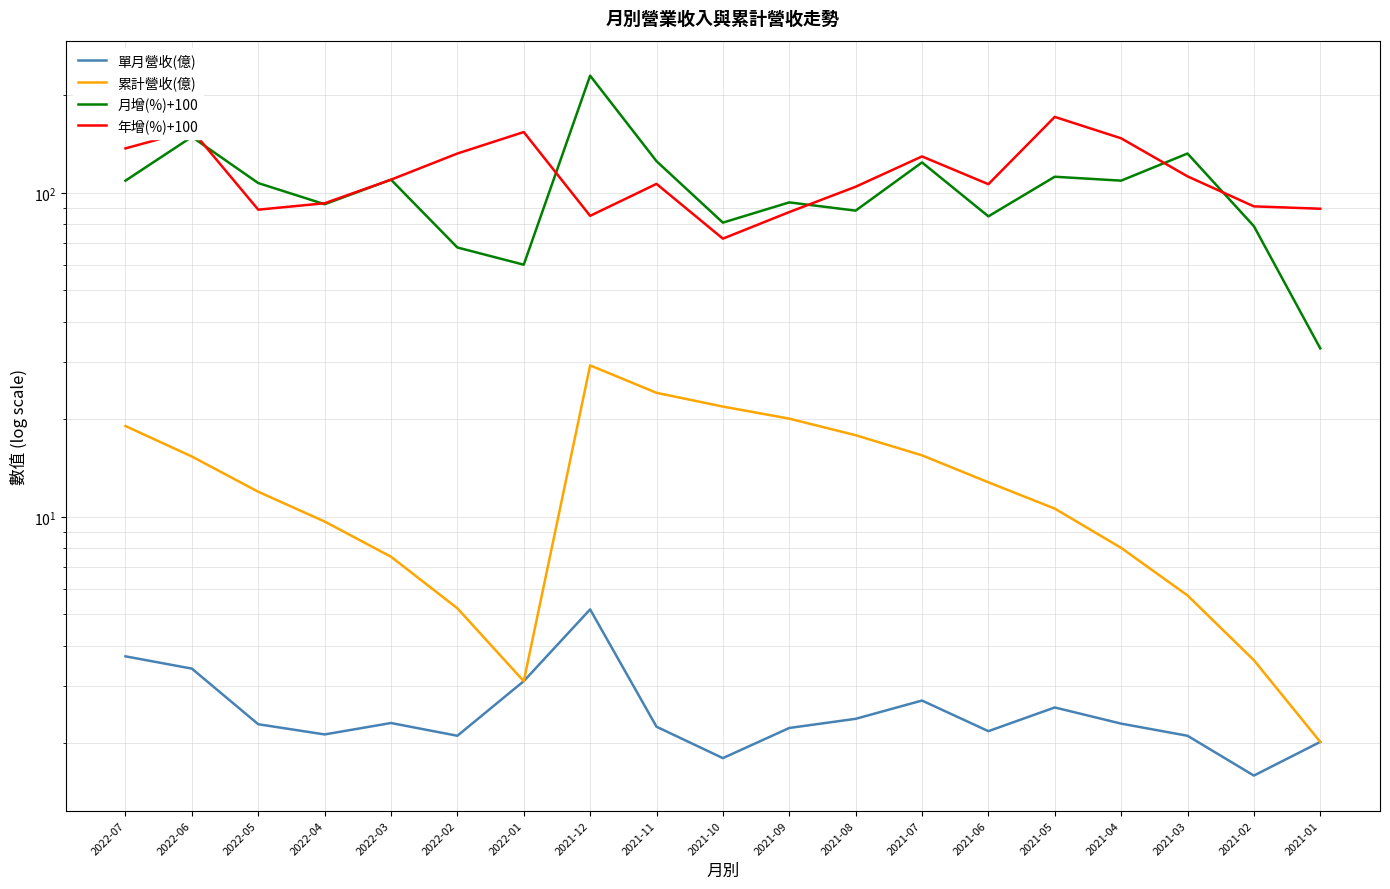

At which label does 累計營收(億) first exceed 11?

2022-07